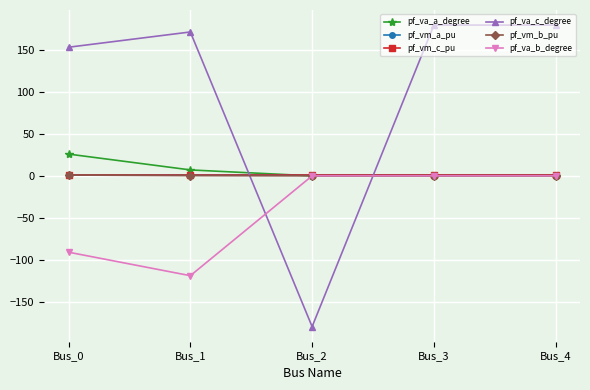

After their last crossing, which series has the higher values: pf_va_c_degree or pf_va_b_degree?

pf_va_c_degree